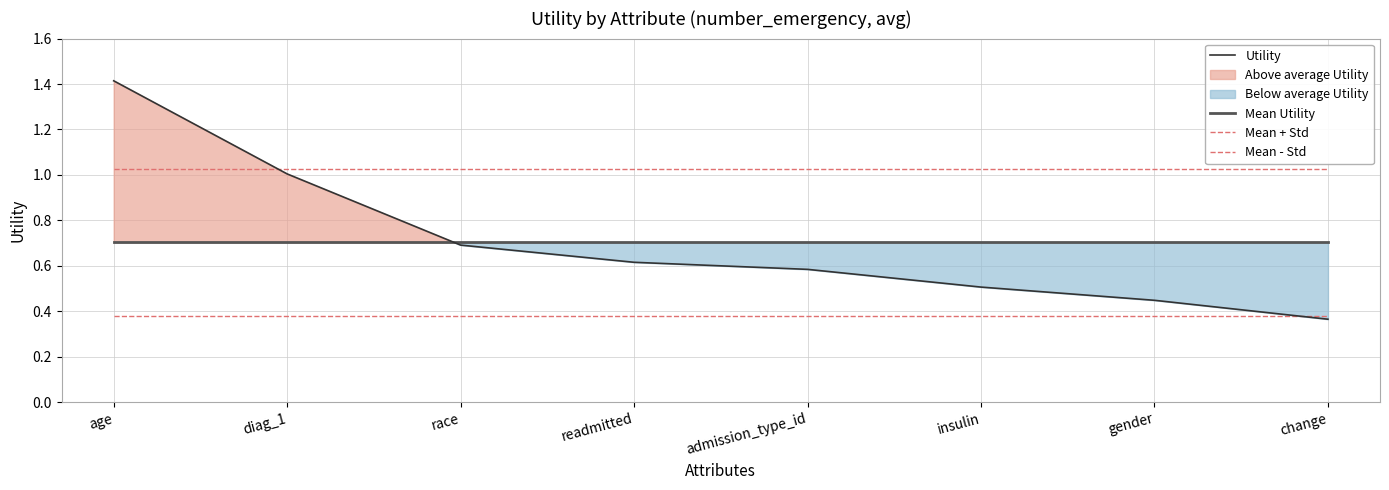

True or false: Mean - Std and Mean Utility cross at least once.

False